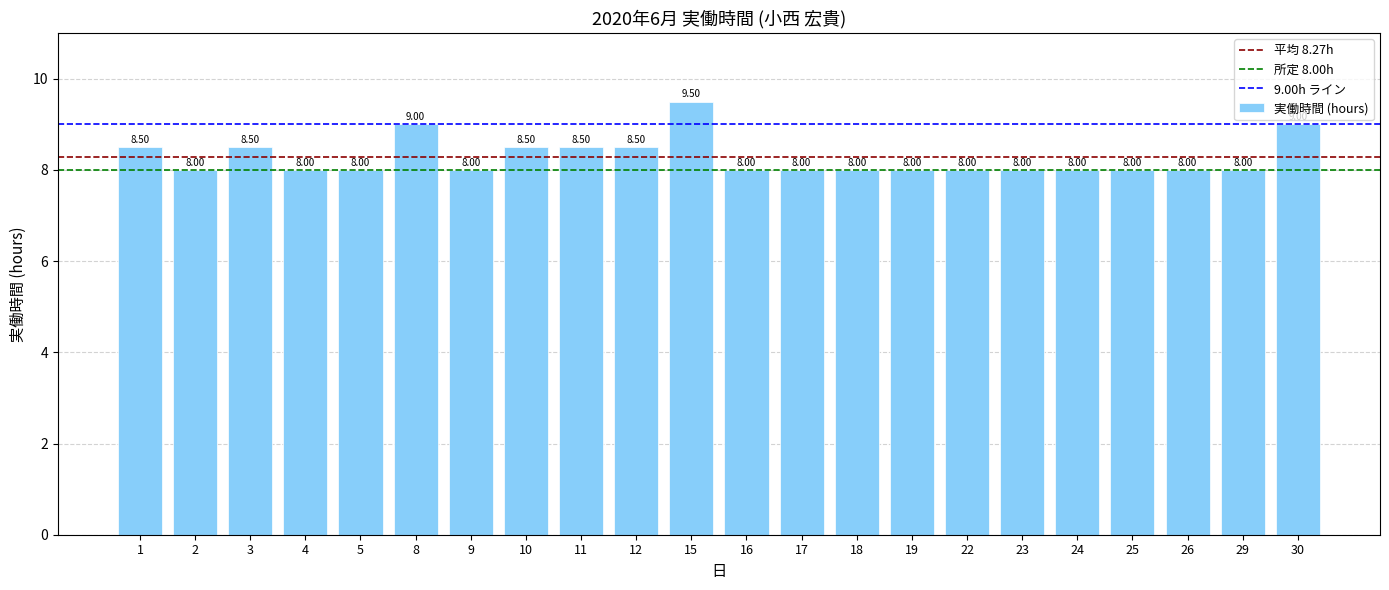

Between 18 and 11, which is larger?

11